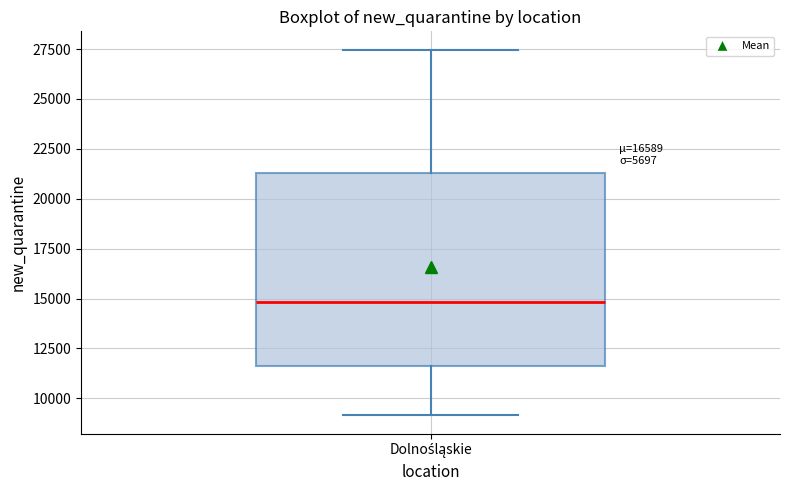

Transcribe this box plot: give where the median line is, the range the box spans, and where the two whiskers end, as read against the y-axis. The values are not printed on the chart, so give them approximately, as read against the axis.

median 15000, box 11500 to 21500, whiskers 9000 to 27500